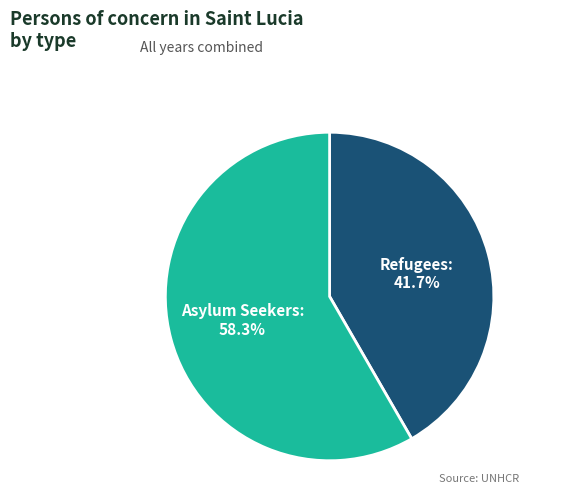

Count the number of slices in the pie.

2